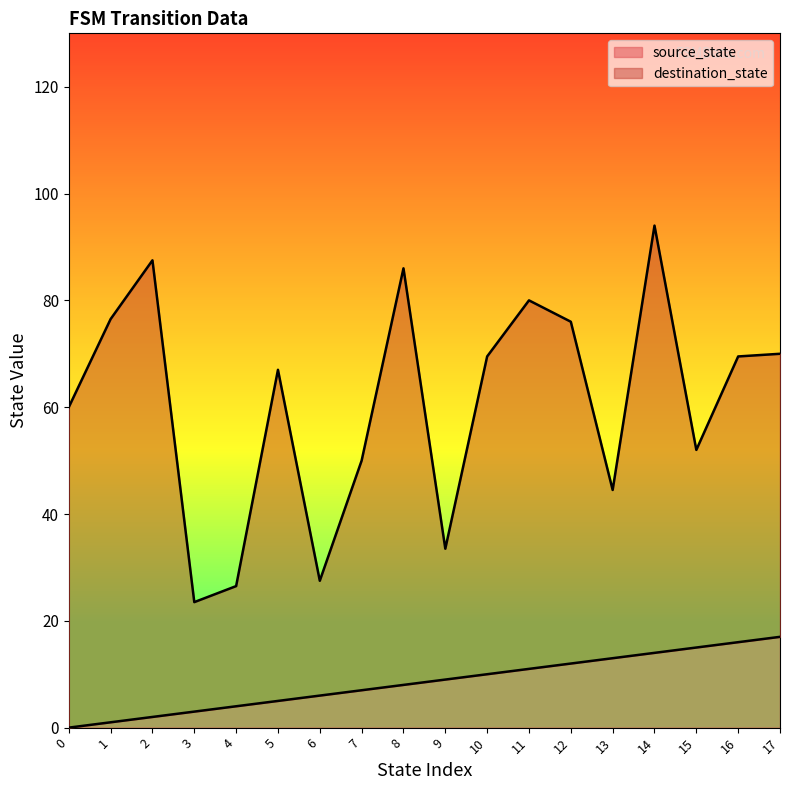

What is the total value across all series at 5?

67.0